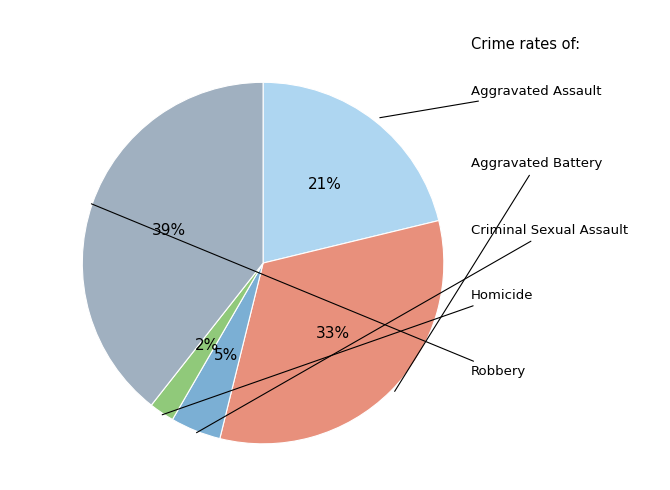

To the nearest percent, what is the average slice percentage?

20%